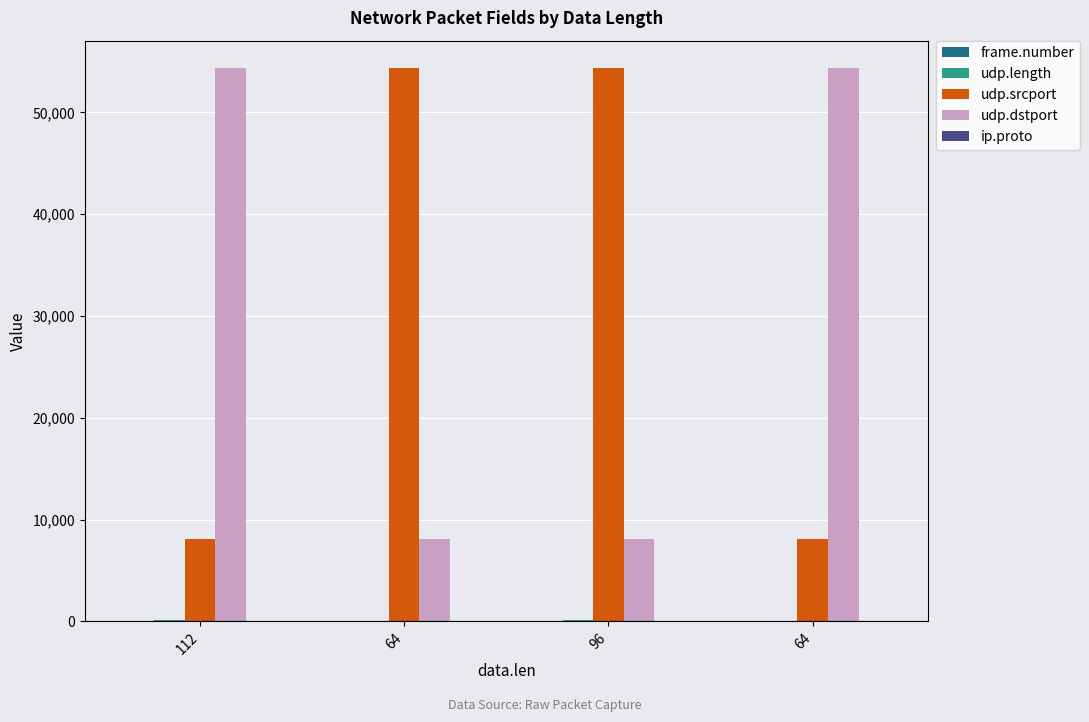

What is the value of the udp.dstport bar at the 1st from the left?

54321